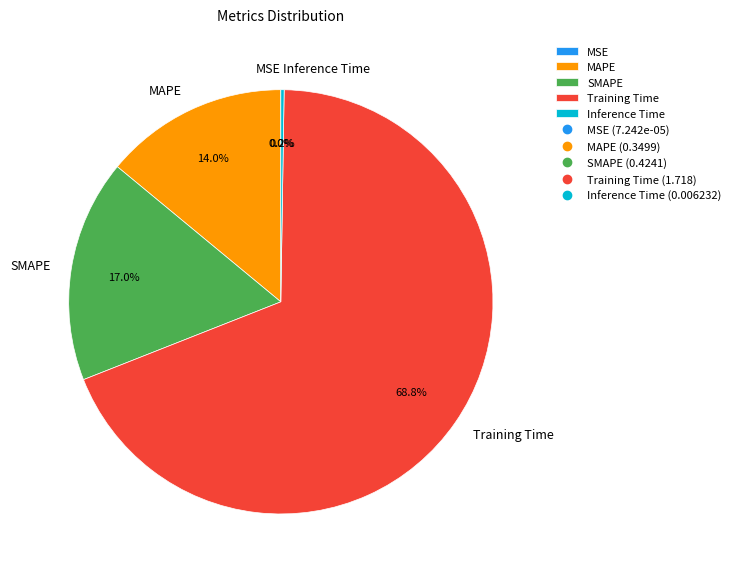

How much of the chart is everything except MAPE?

86.0%